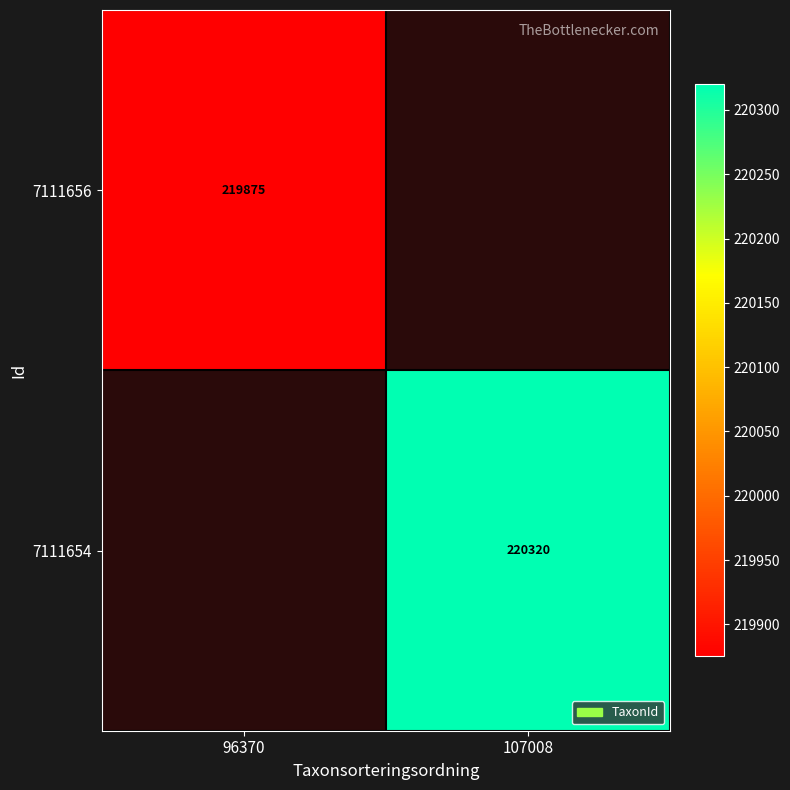

At which category does the chart reach its minimum across all series?

96370